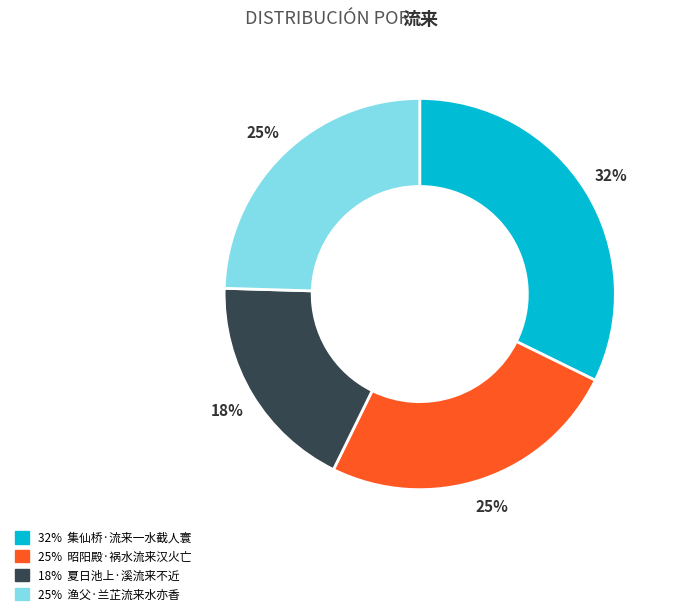

To the nearest percent, what is the difference between the largest and smallest slice percentages?

14%